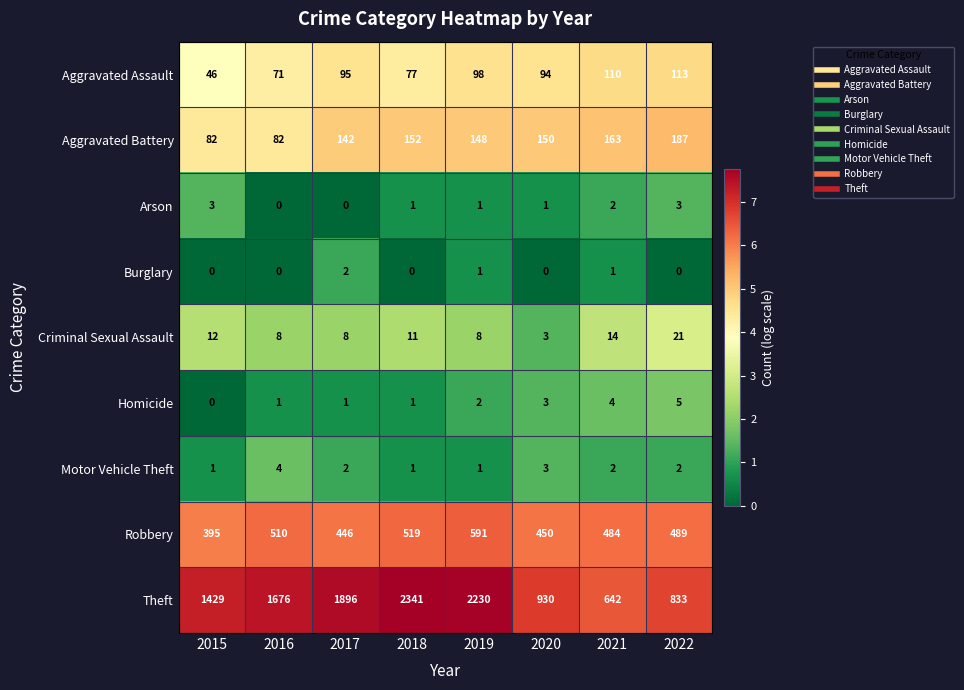

At how many categories does at least one series exceed 6?

8